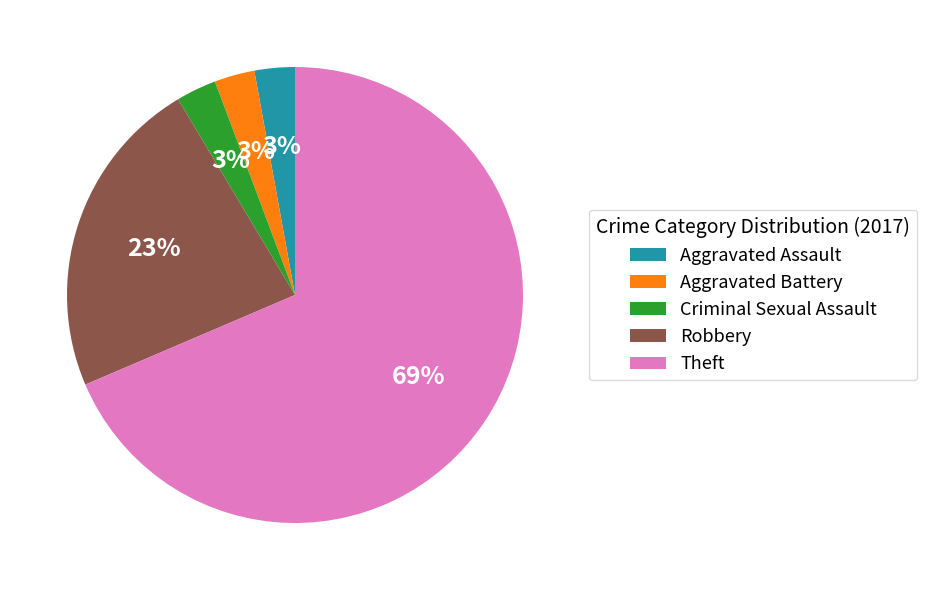

To the nearest percent, what is the combined percentage of Aggravated Battery and Aggravated Assault?

6%